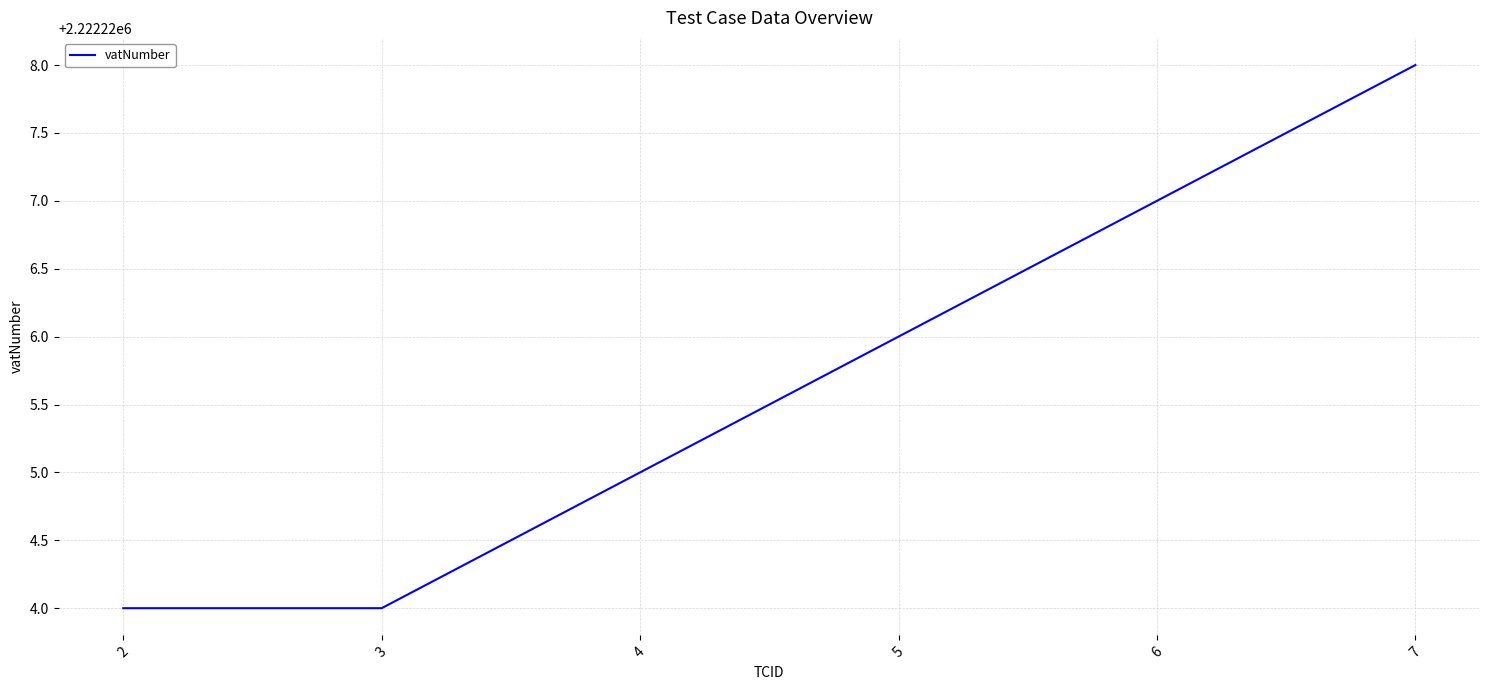

Between 5 and 6, which is larger?

6